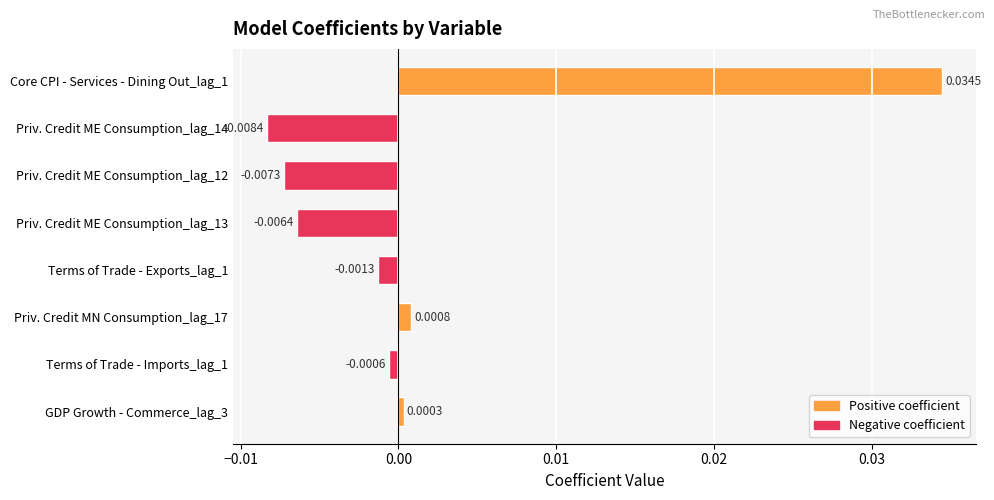

Between Terms of Trade - Imports_lag_1 and Terms of Trade - Exports_lag_1, which is larger?

Terms of Trade - Imports_lag_1